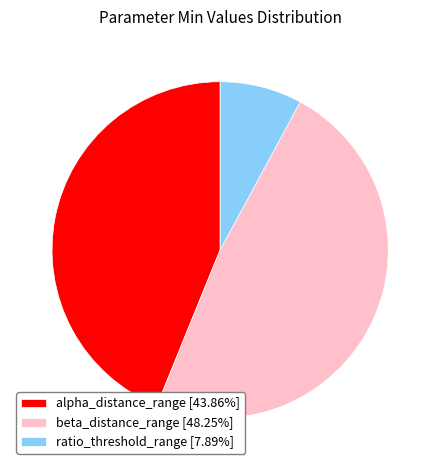

Approximately how many times larger is the value at alpha_distance_range [43.86%] compared to beta_distance_range [48.25%]?

0.9